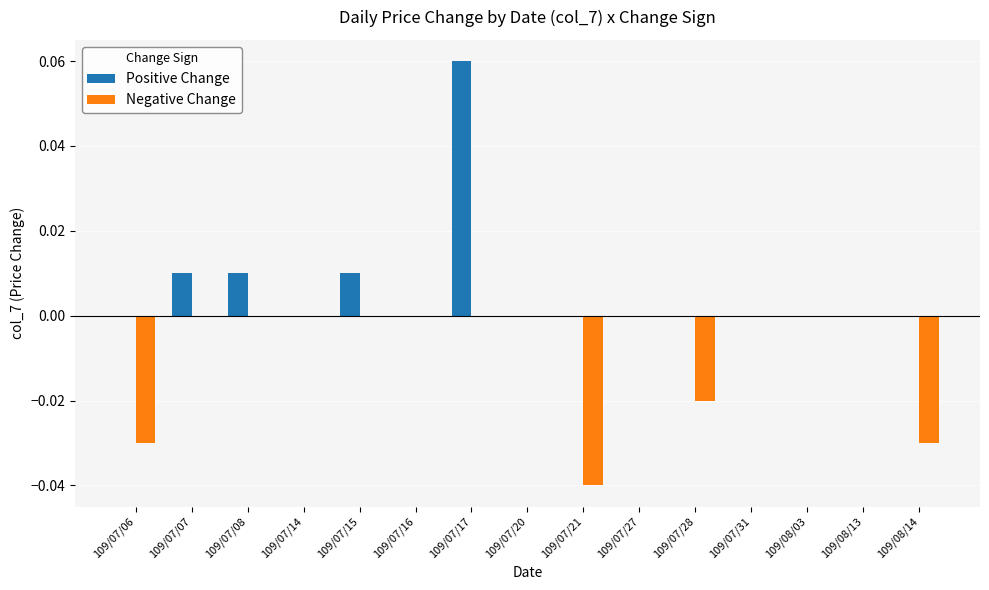

At which category is the sum across all series the highest?

109/07/17